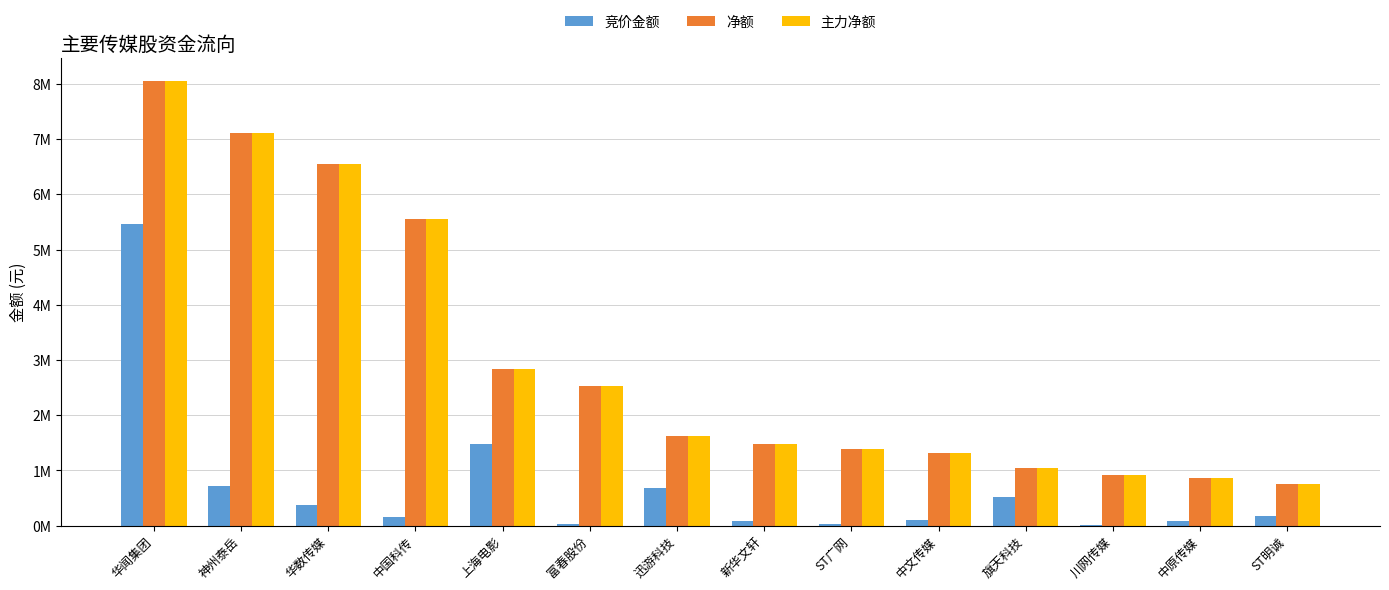

Does the chart contain stacked bars?

No